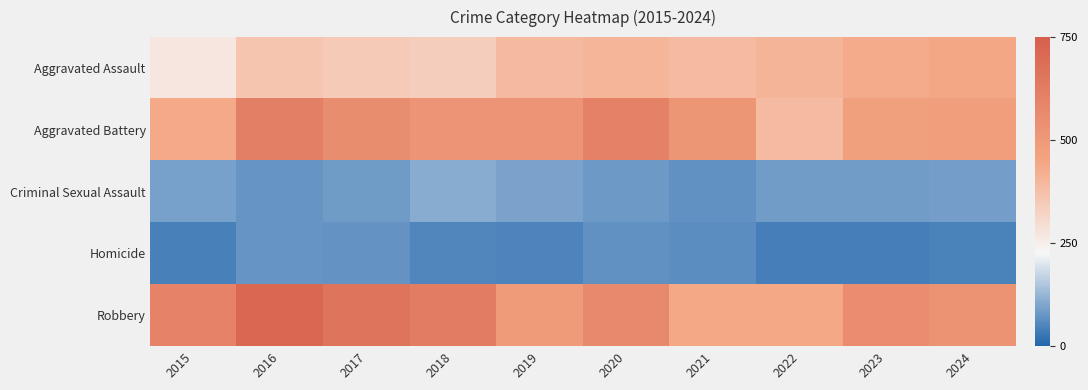

Reading right to left, what are all the values shown in this chart?

Aggravated Assault: 2024=443	2023=431	2022=410	2021=388	2020=407	2019=394	2018=338	2017=347	2016=361	2015=272
Aggravated Battery: 2024=479	2023=471	2022=387	2021=514	2020=606	2019=523	2018=519	2017=552	2016=615	2015=437
Criminal Sexual Assault: 2024=88	2023=85	2022=86	2021=68	2020=81	2019=95	2018=110	2017=83	2016=74	2015=93
Homicide: 2024=46	2023=41	2022=40	2021=64	2020=70	2019=47	2018=50	2017=72	2016=74	2015=43
Robbery: 2024=525	2023=554	2022=440	2021=442	2020=571	2019=496	2018=619	2017=659	2016=712	2015=598